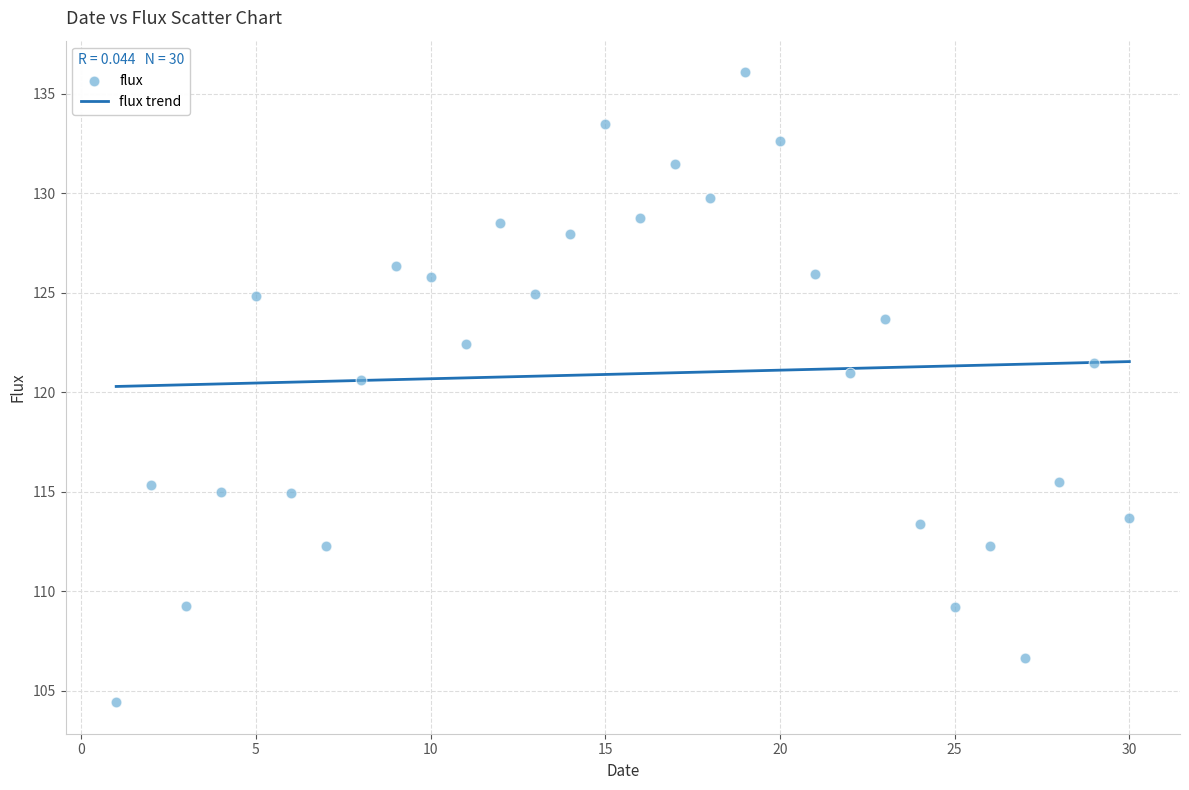

What is the range of X values (max minus min)?

29.0